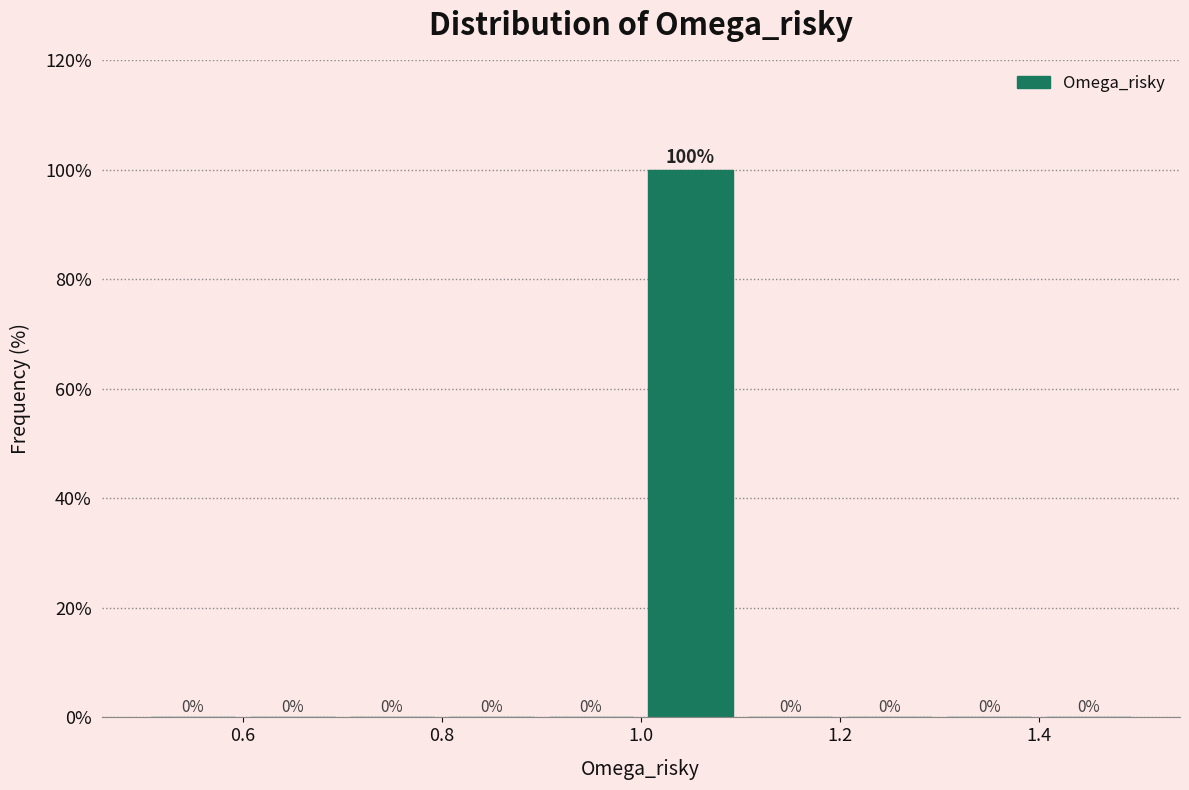

Over which range of the x-axis is the bar tallest?

1.0 to 1.1